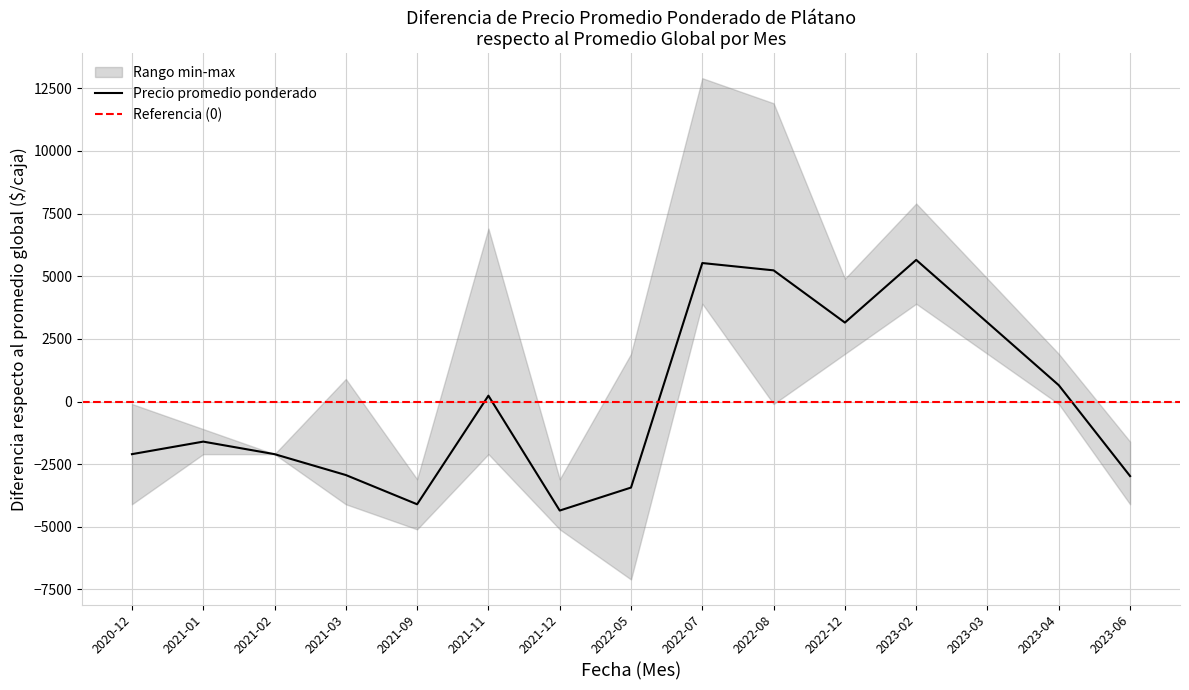

True or false: Precio maximo and Precio promedio ponderado intersect in this chart.

False